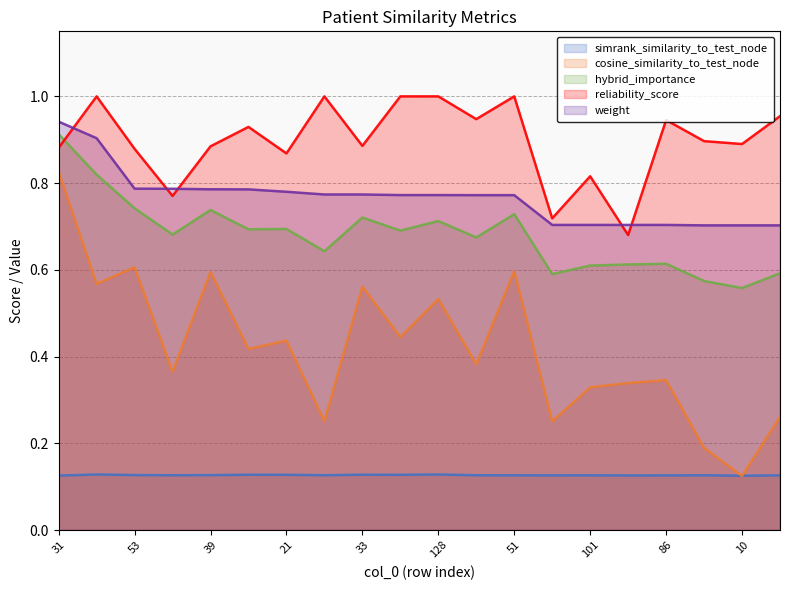

True or false: simrank_similarity_to_test_node and weight cross at least once.

False